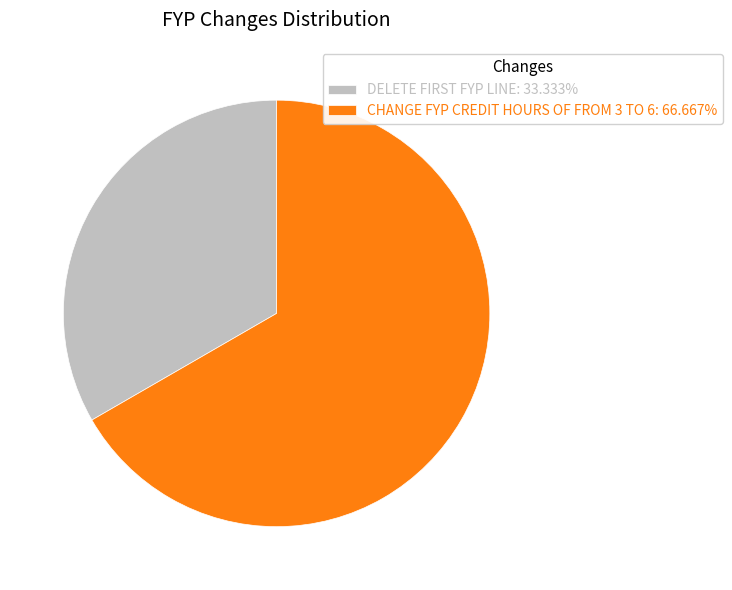

Does any single category account for the majority?

Yes